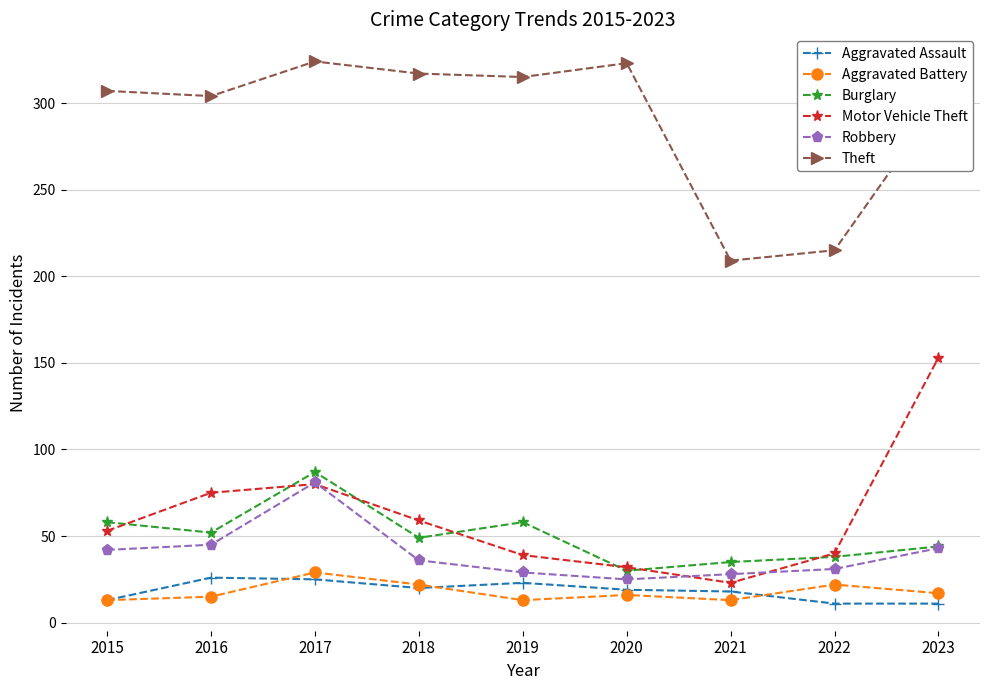

At which category does Burglary reach its first local peak?

2017